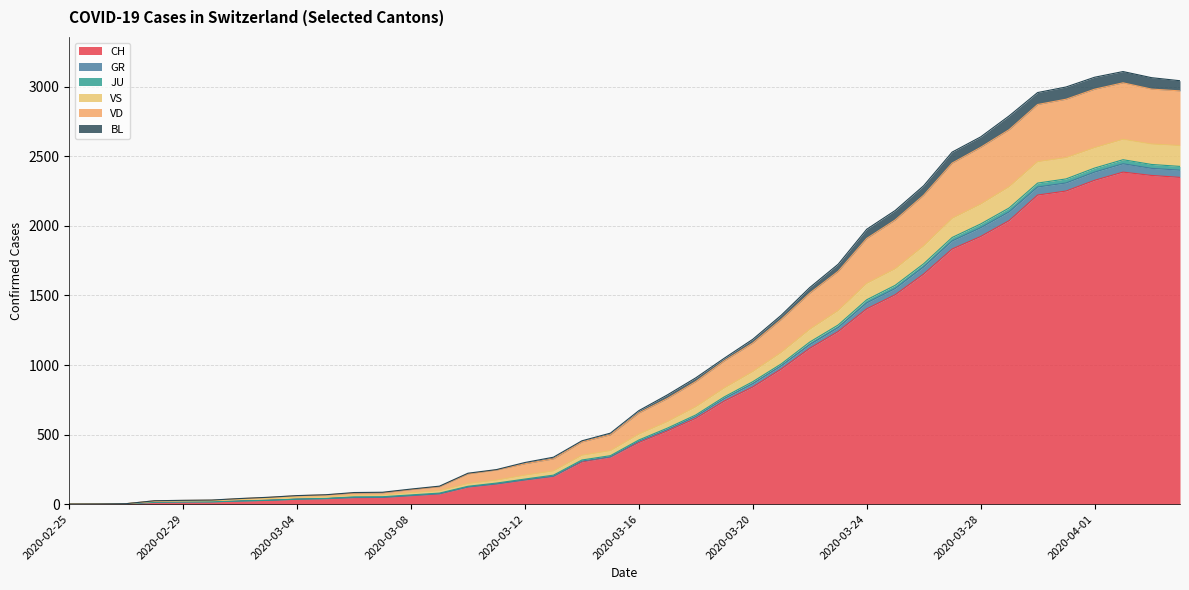

What is the label of the 35th point from the right?

2020-03-01